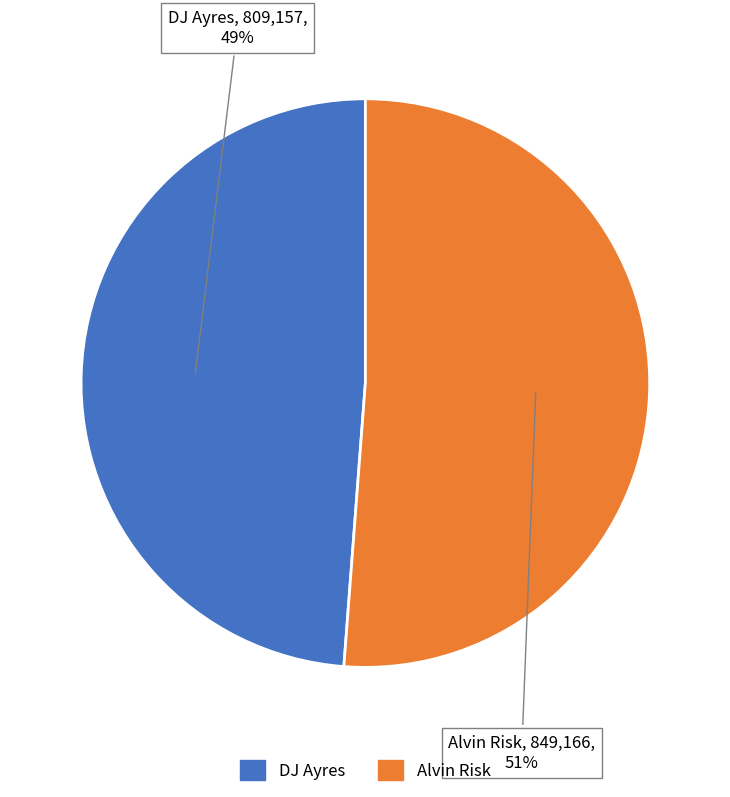

Is there a majority slice in this chart?

Yes